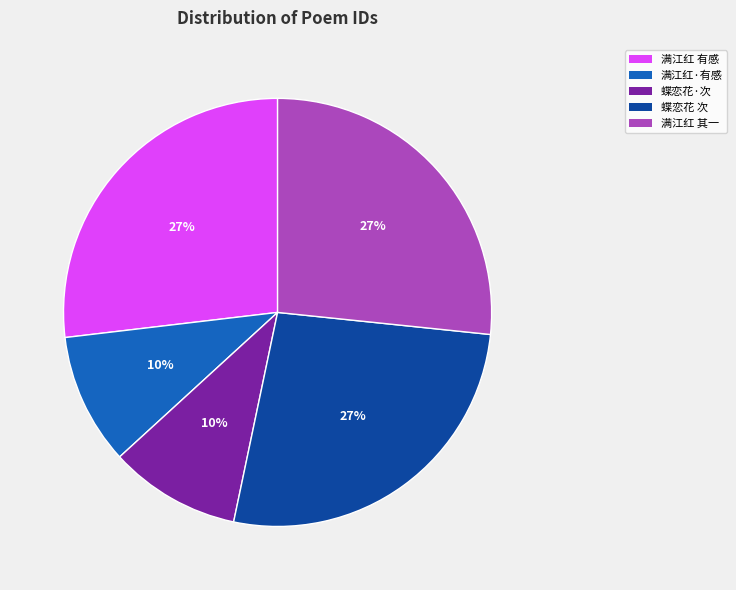

Does any single category account for the majority?

No